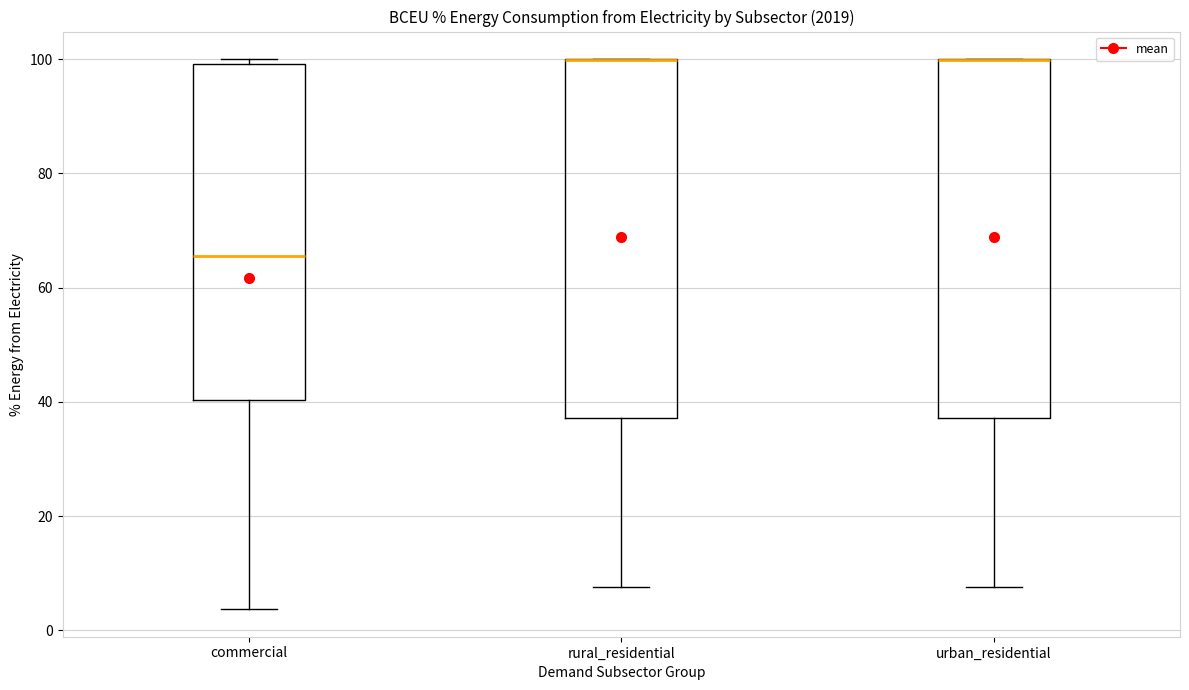

Where does the median line of the box for commercial sit on the y-axis? The values are not printed on the chart, so give them approximately, as read against the axis.

66